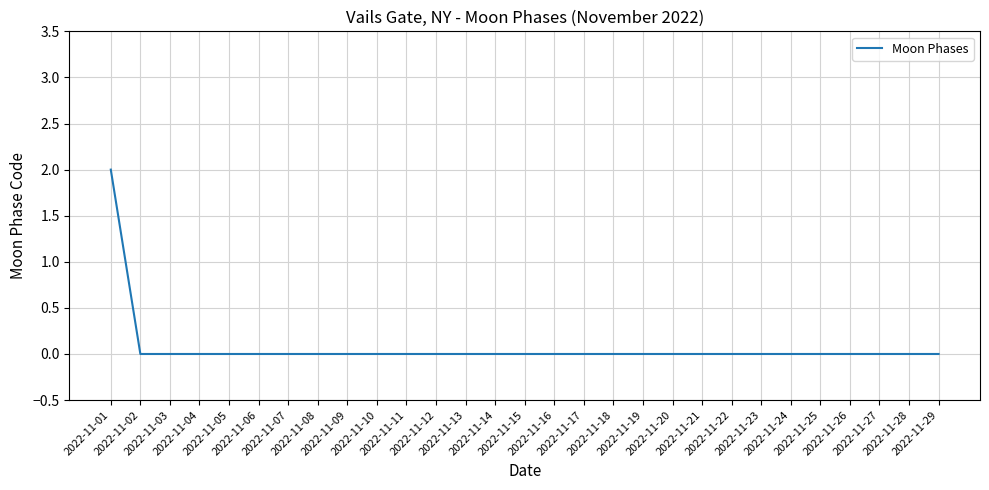

Count the values in the range 0 to 1.

28